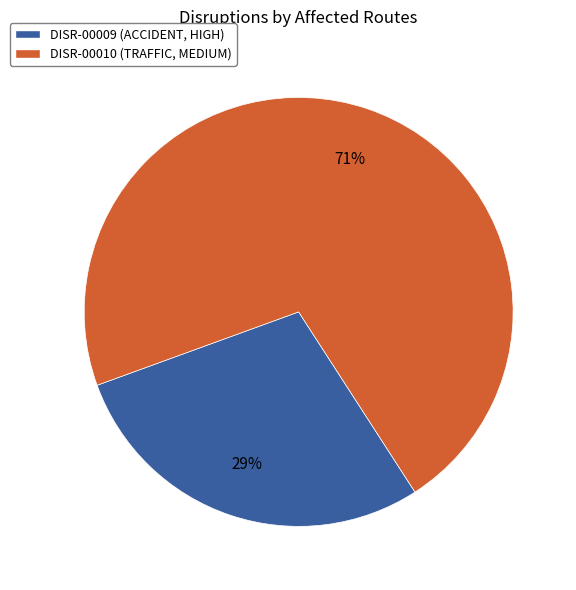

To the nearest percent, what portion does DISR-00010 represent?

71%